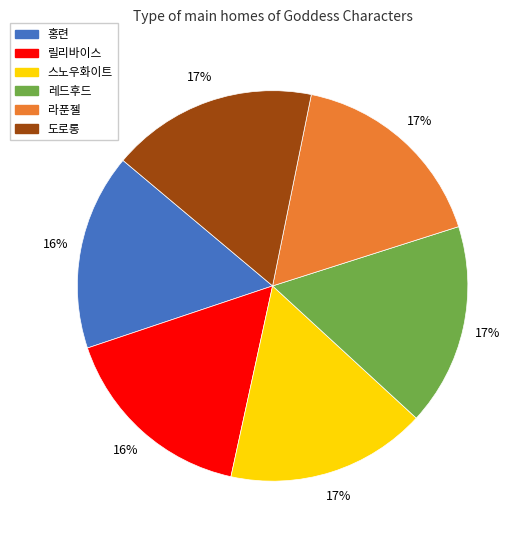

Is it true that 릴리바이스 is 16% of the pie?

True